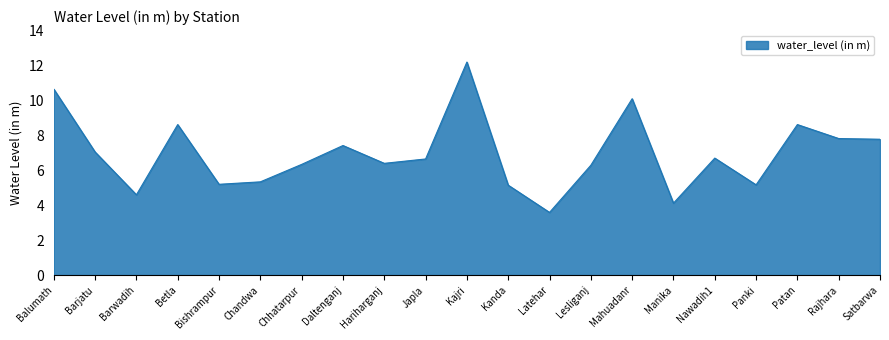

At which label does the data first exceed 6?

Balumath